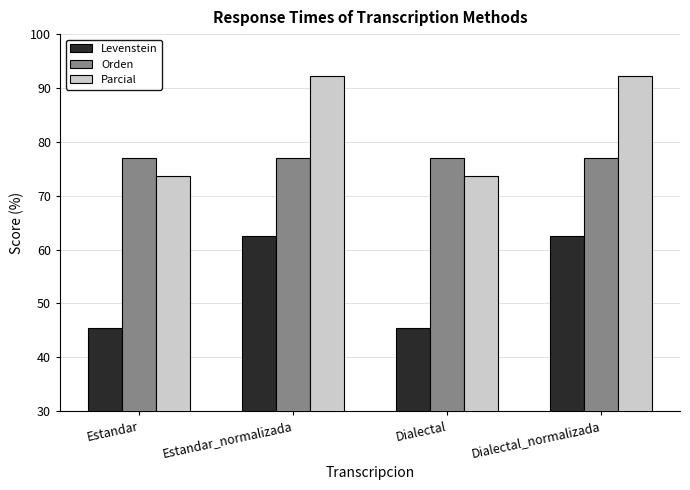

Count the number of data series in this chart.

3